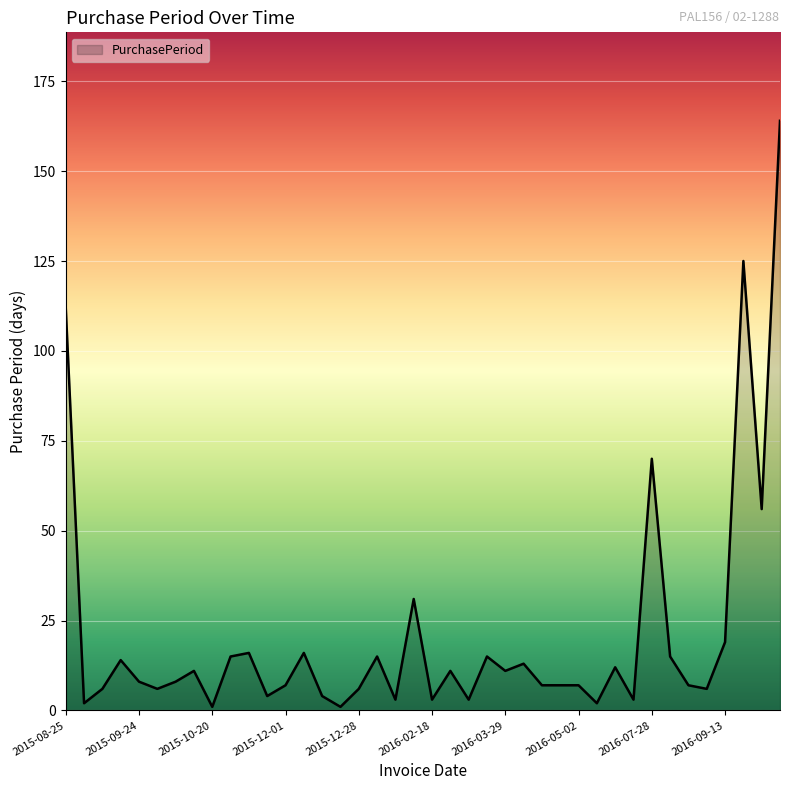

What is the difference between the maximum and minimum values?

163